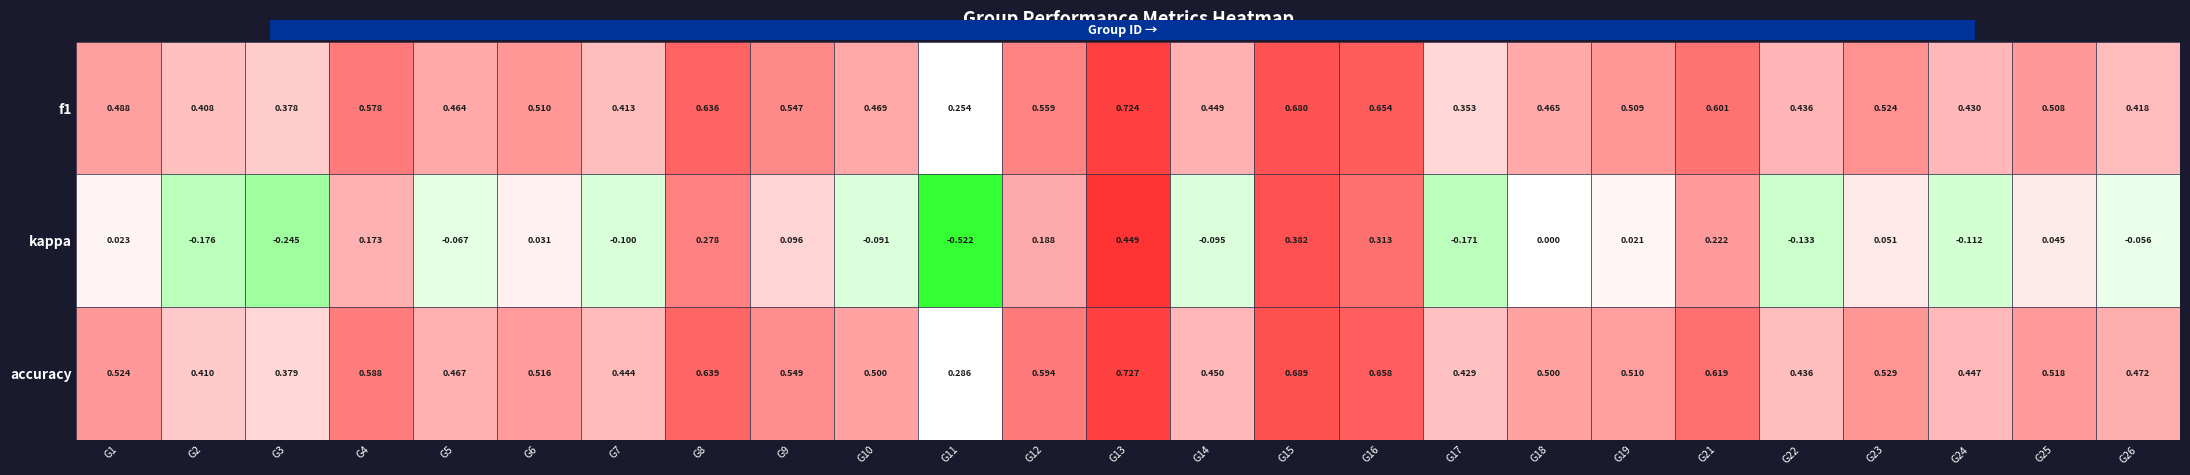

Is it true that kappa equals 0.4 at 15?

True